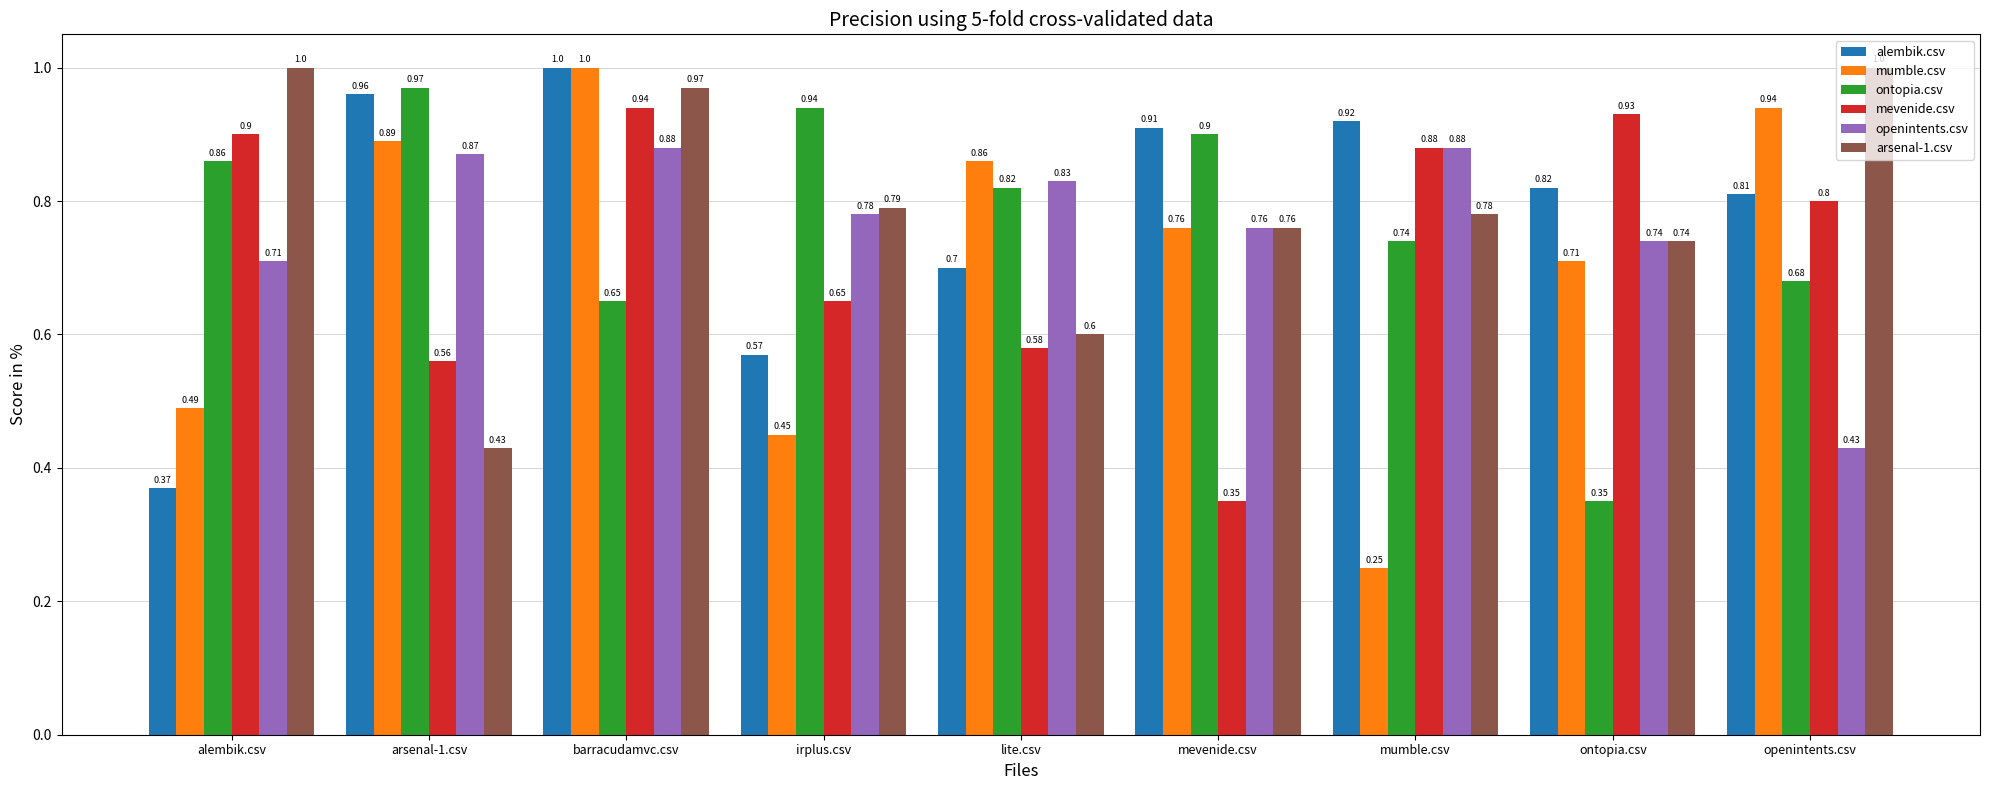

What is the label of the 5th bar from the right?

lite.csv